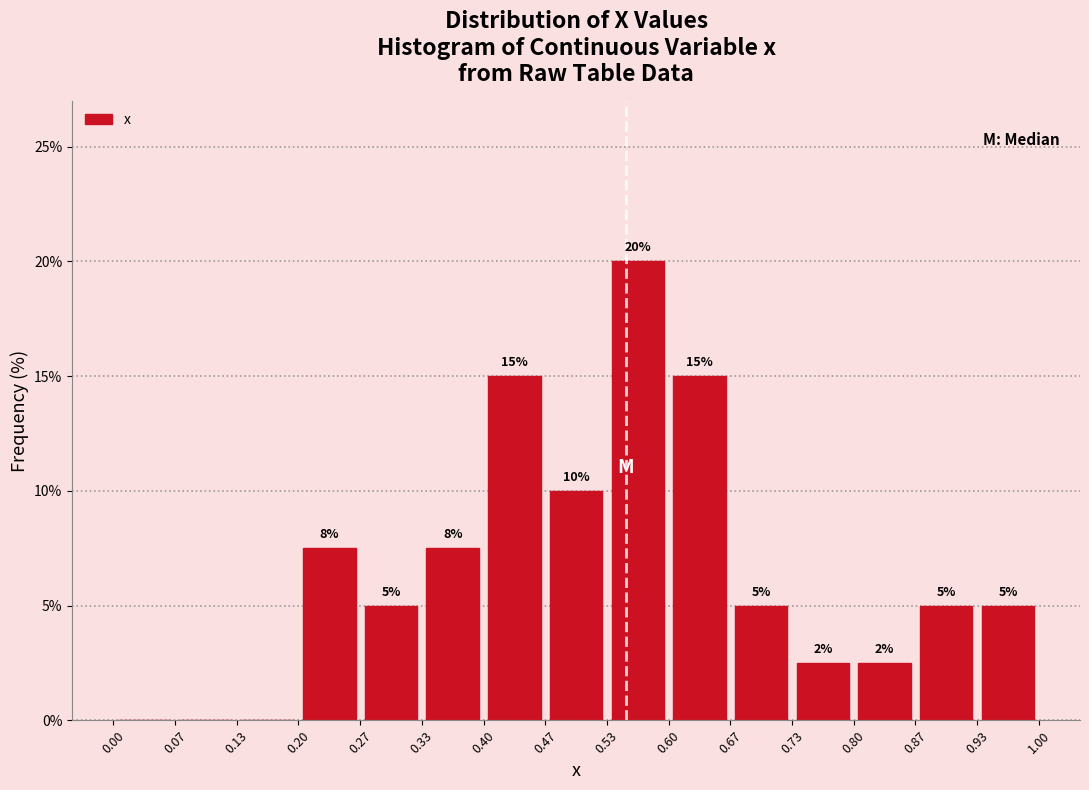

Over which range of the x-axis is the bar tallest?

0.53 to 0.60